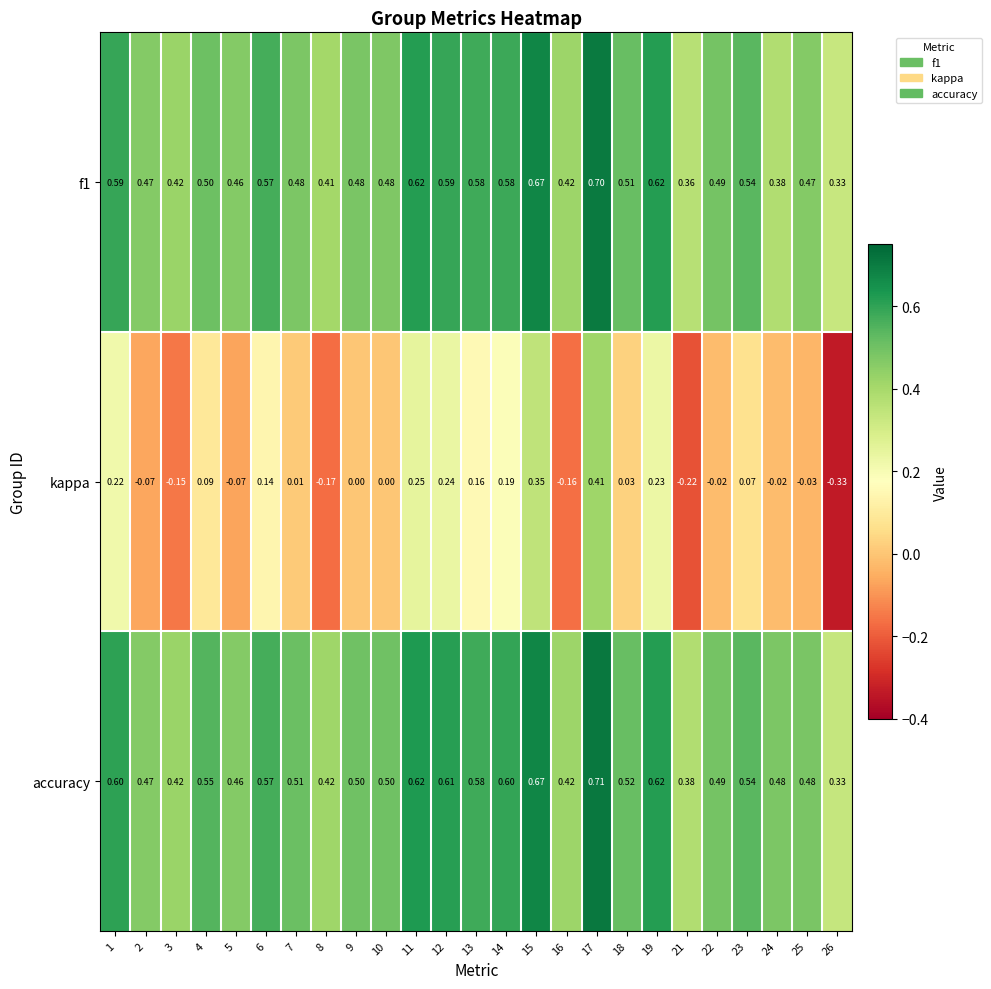

Which series has the largest total across all categories?

accuracy